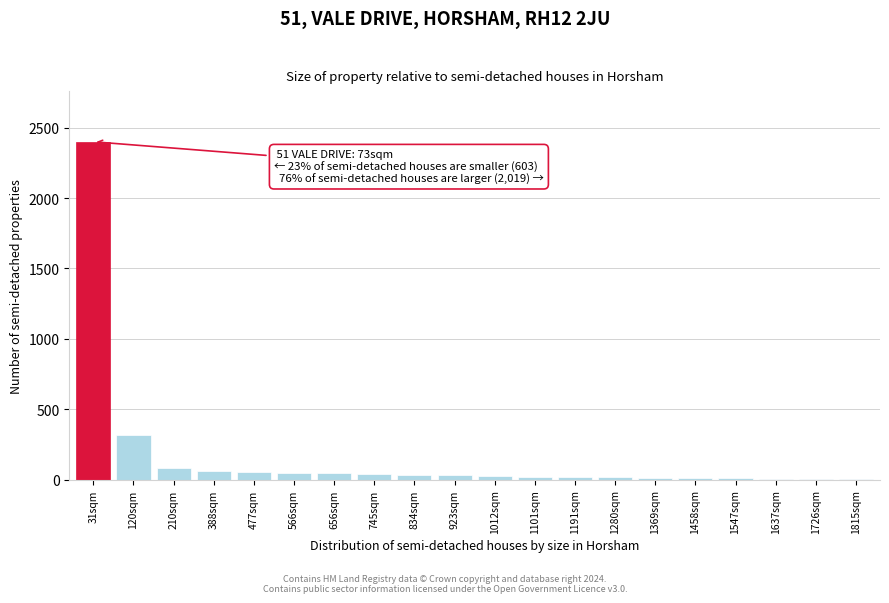

What is the maximum value shown in the chart?

2400